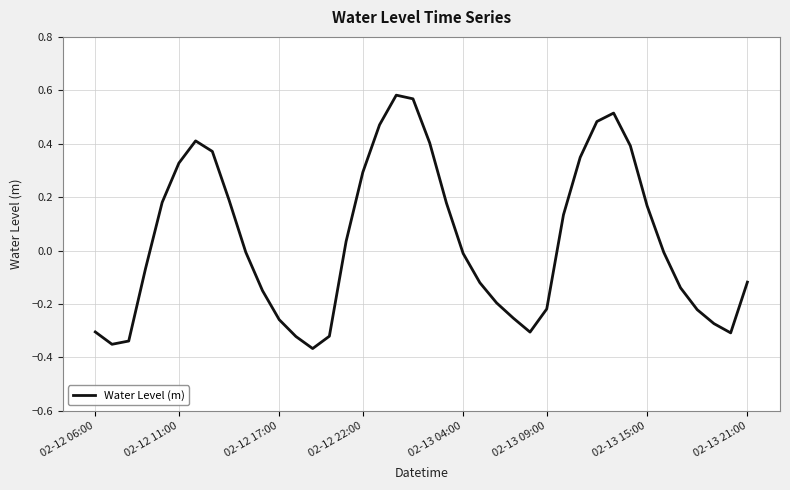

Does the chart have visible grid lines?

Yes